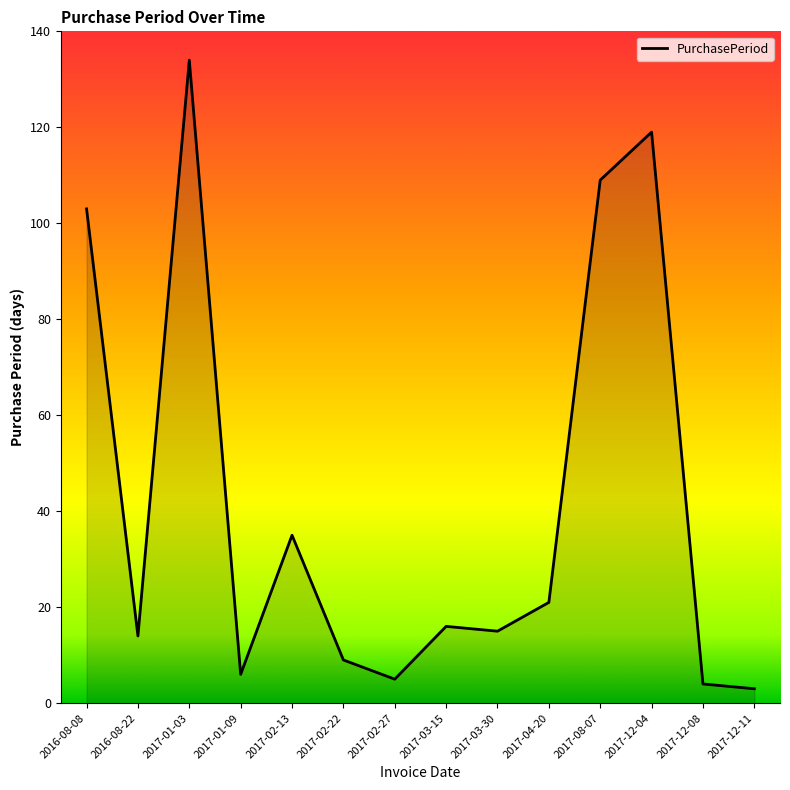

Reading left to right, extract all data points from this chart.

103	14	134	6	35	9	5	16	15	21	109	119	4	3